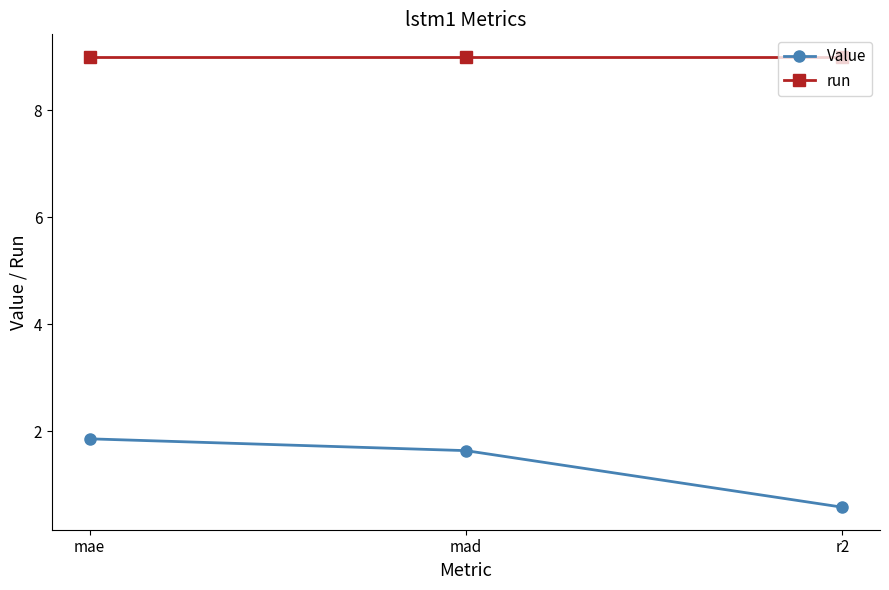

What is the label of the 2nd point from the left?

mad